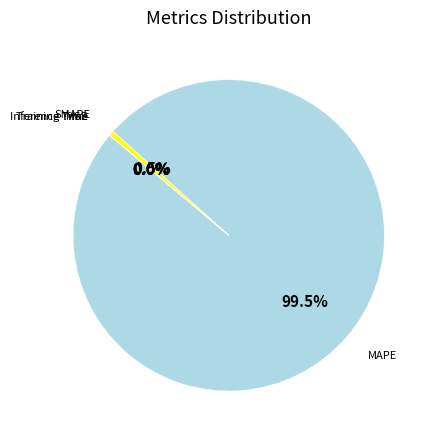

What portion of the pie excludes MAPE?

0.5%